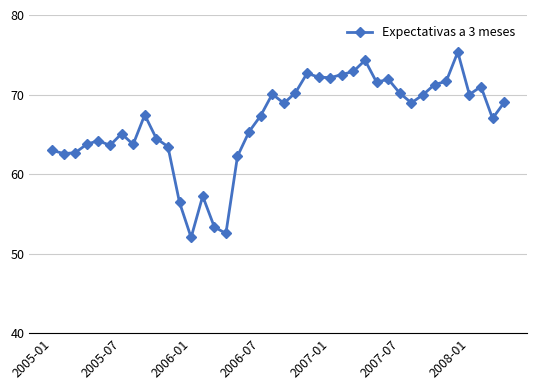

True or false: the data has more than 0 interior local peaks.

True